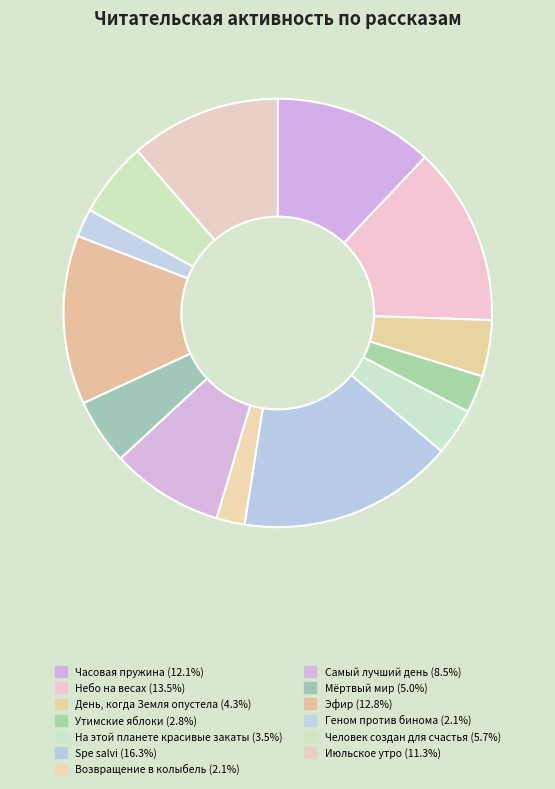

To the nearest percent, what is the average slice percentage?

8%